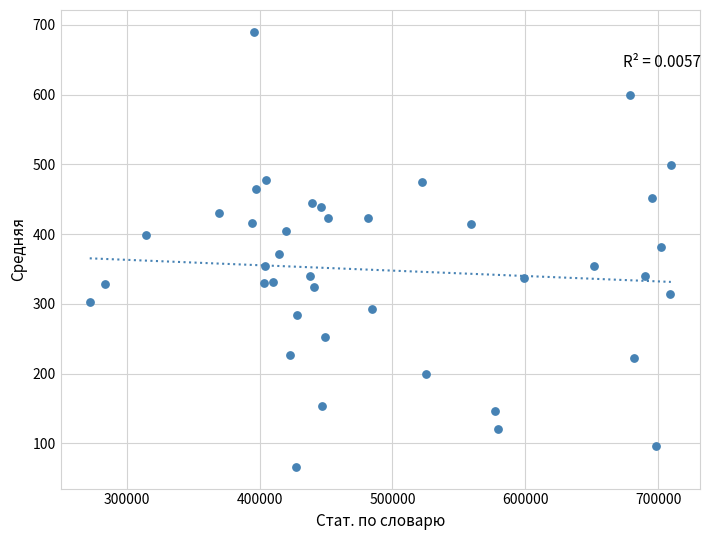

What is the range of X values (max minus min)?

437416.0